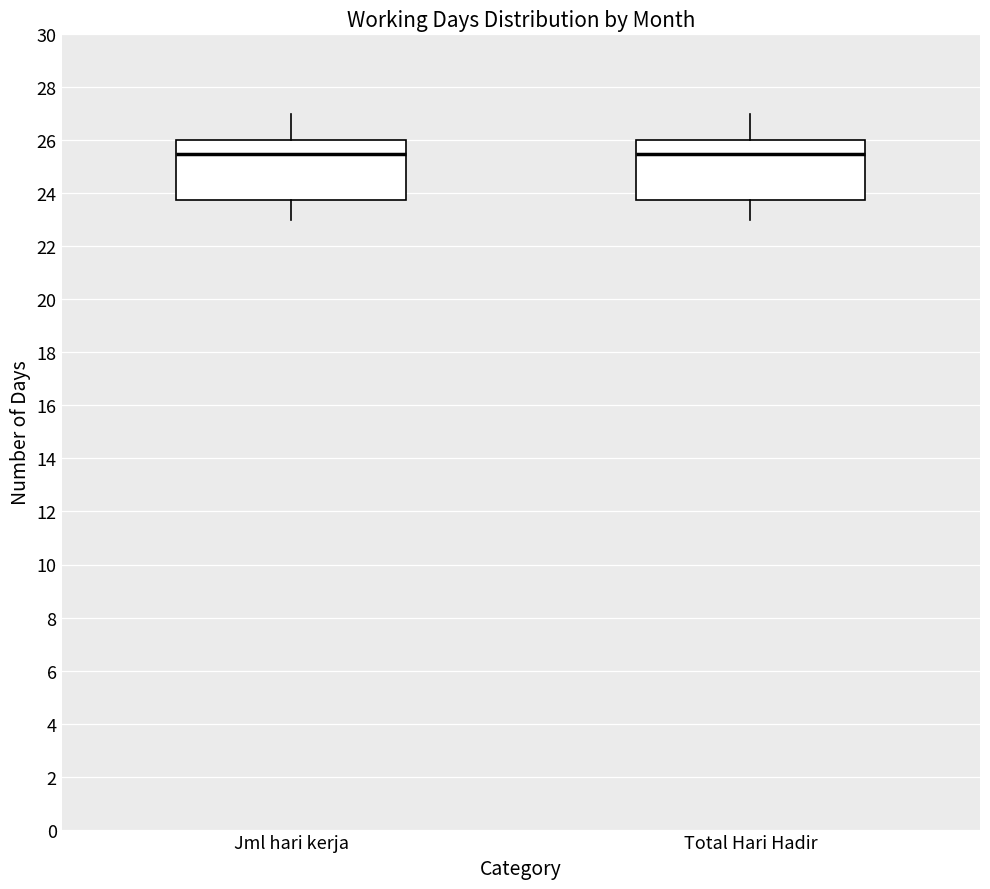

Reading left to right, read every box against the y-axis: the position of its median line, the range the box covers, and the ends of its whiskers. The values are not printed on the chart, so give them approximately, as read against the axis.

Jml hari kerja: median 25.6, box 23.8 to 26.0, whiskers 23.0 to 27.0
Total Hari Hadir: median 25.6, box 23.8 to 26.0, whiskers 23.0 to 27.0